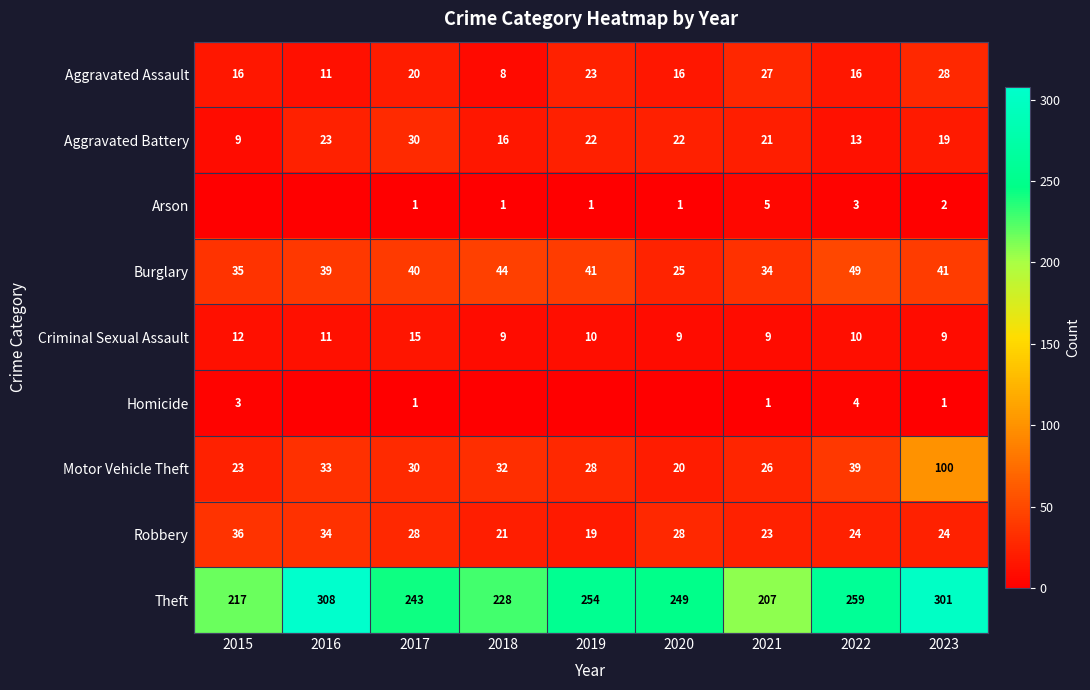

What is the difference between the maximum and second lowest values in the Theft series?

91